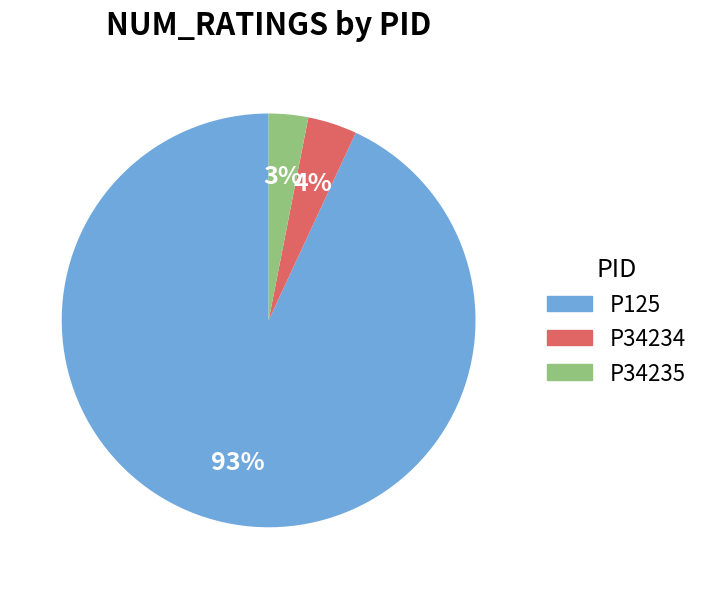

Rank the categories by value from lowest to highest.

P34235, P34234, P125